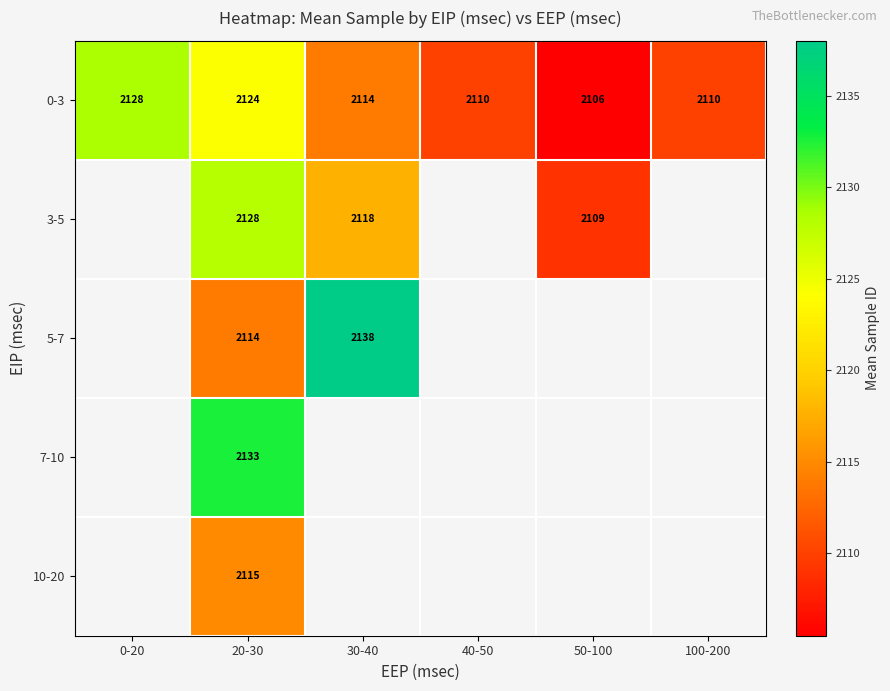

True or false: 10-20 has a value of 2115.0 at 20-30.

True